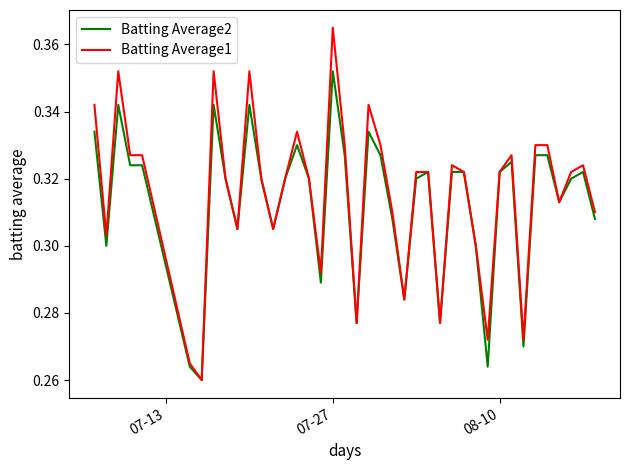

Rank the series by their maximum value, from highest to lowest.

Batting Average1, Batting Average2